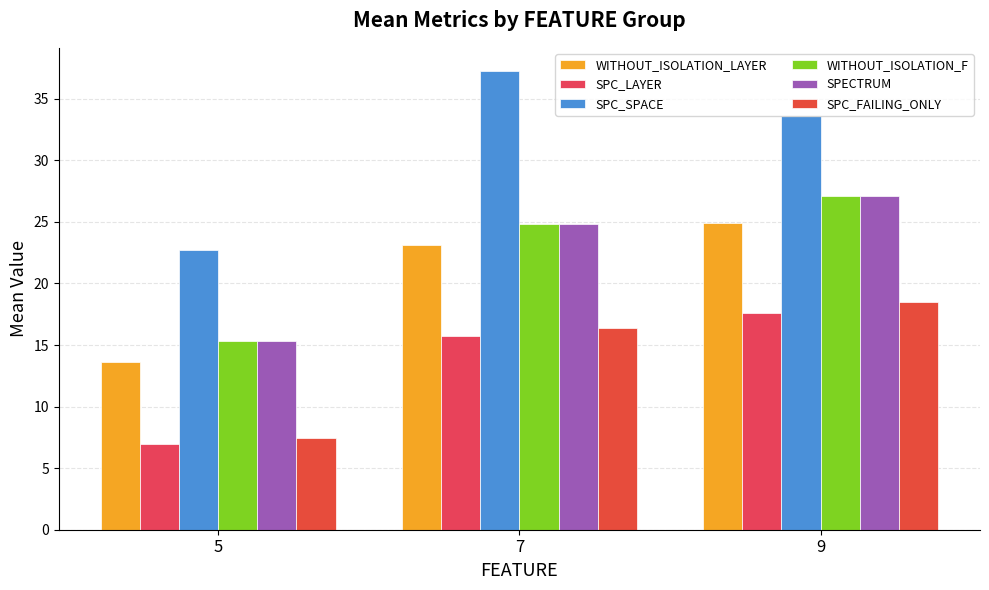

Reading right to left, extract all data points from this chart.

WITHOUT_ISOLATION_LAYER: 9=24.9	7=23.1	5=13.6
SPC_LAYER: 9=17.6	7=15.7	5=7.0
SPC_SPACE: 9=33.6	7=37.3	5=22.8
WITHOUT_ISOLATION_F: 9=27.1	7=24.8	5=15.3
SPECTRUM: 9=27.1	7=24.8	5=15.3
SPC_FAILING_ONLY: 9=18.5	7=16.4	5=7.4